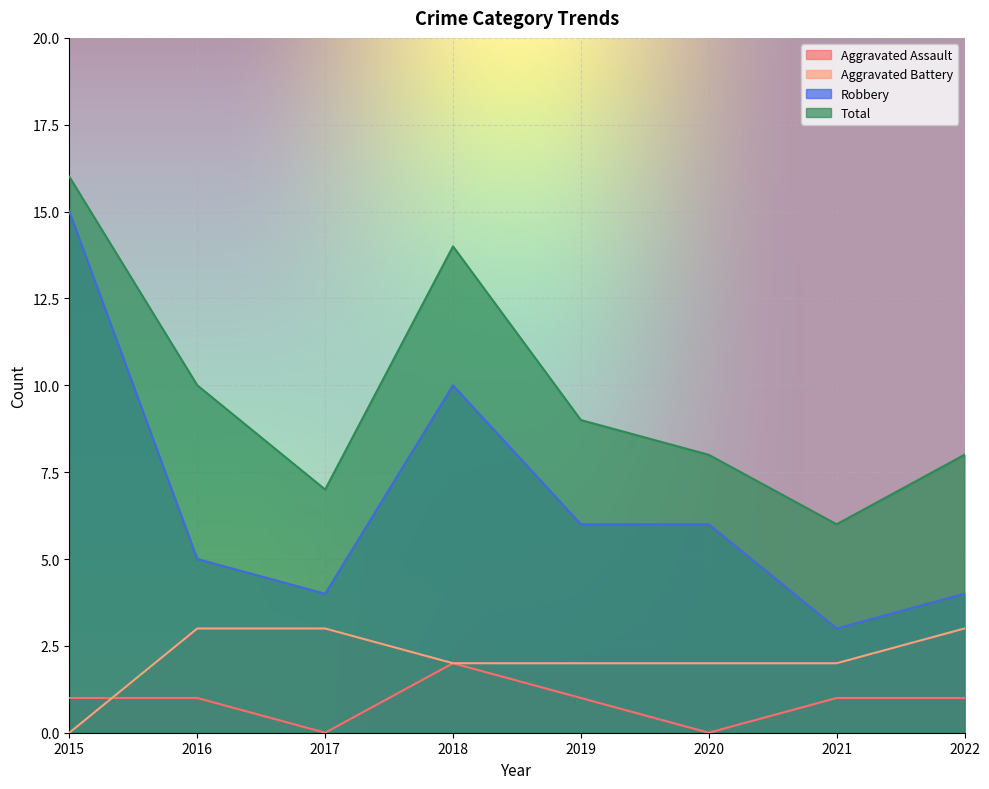

How many values in Aggravated Assault are above zero?

6